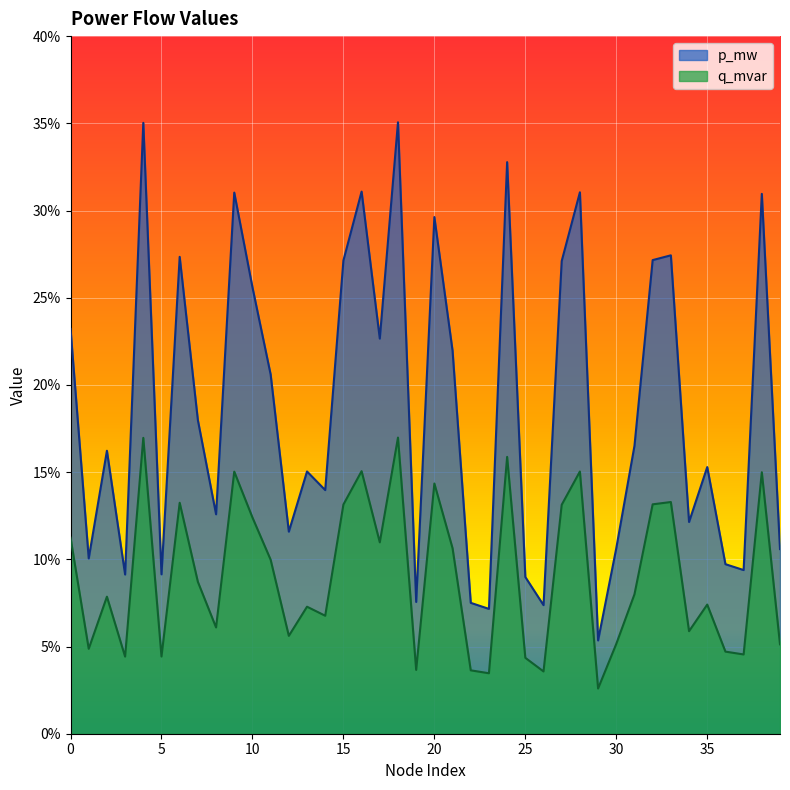

True or false: q_mvar and p_mw intersect in this chart.

False